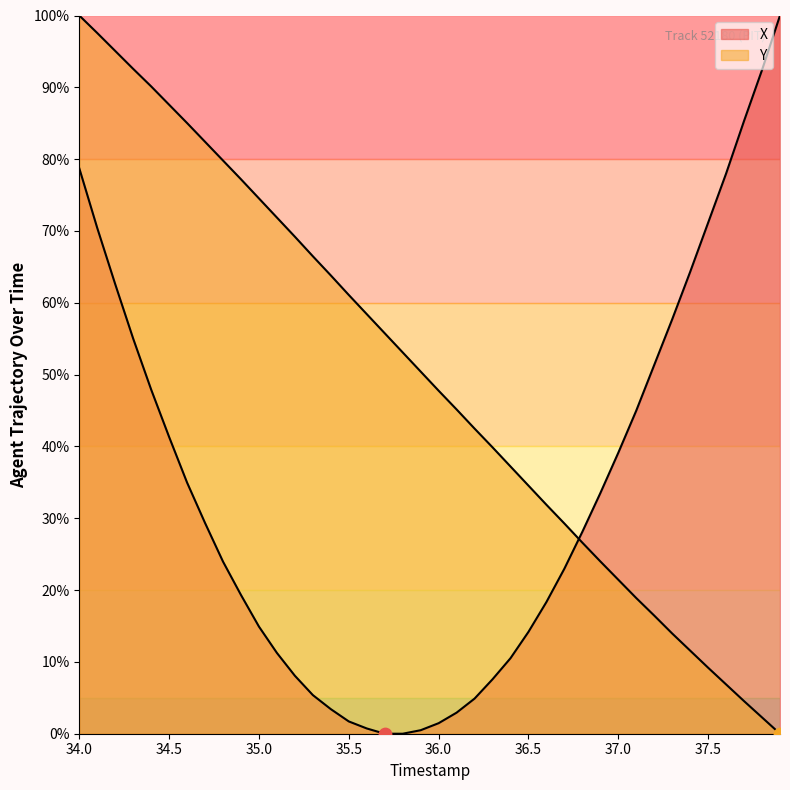

Which series has the widest spread of Y values?

X